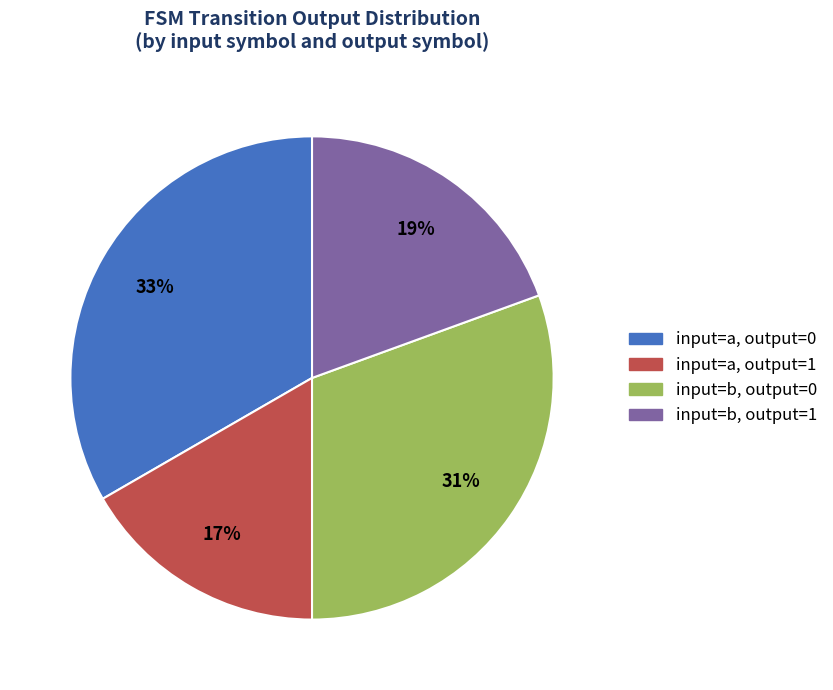

Is there a majority slice in this chart?

No